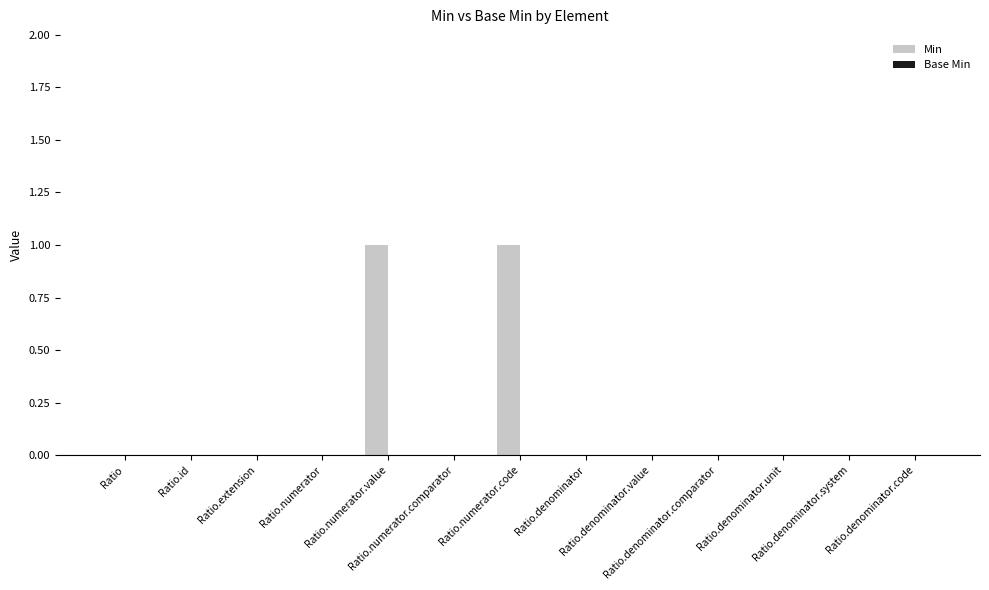

How many data points does each series have?

13